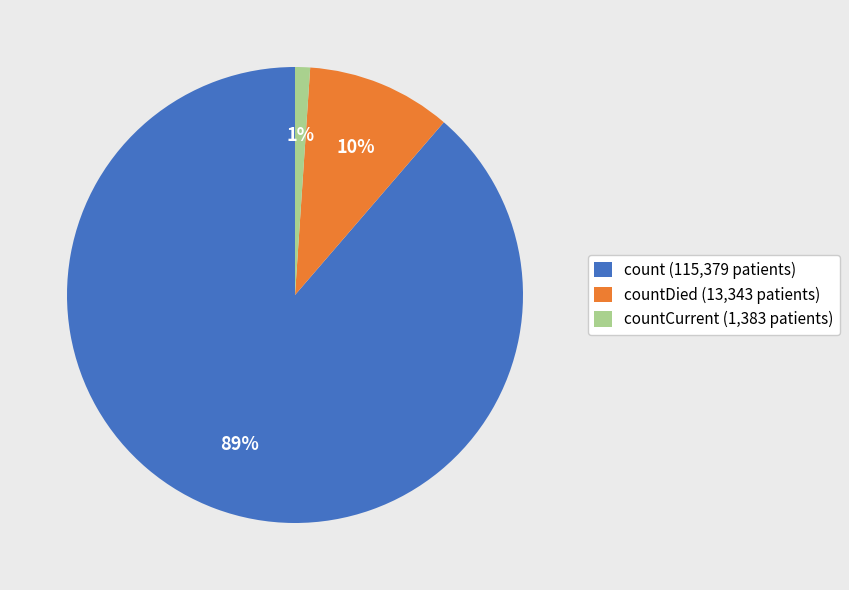

Which category accounts for the majority?

count (115,379 patients)